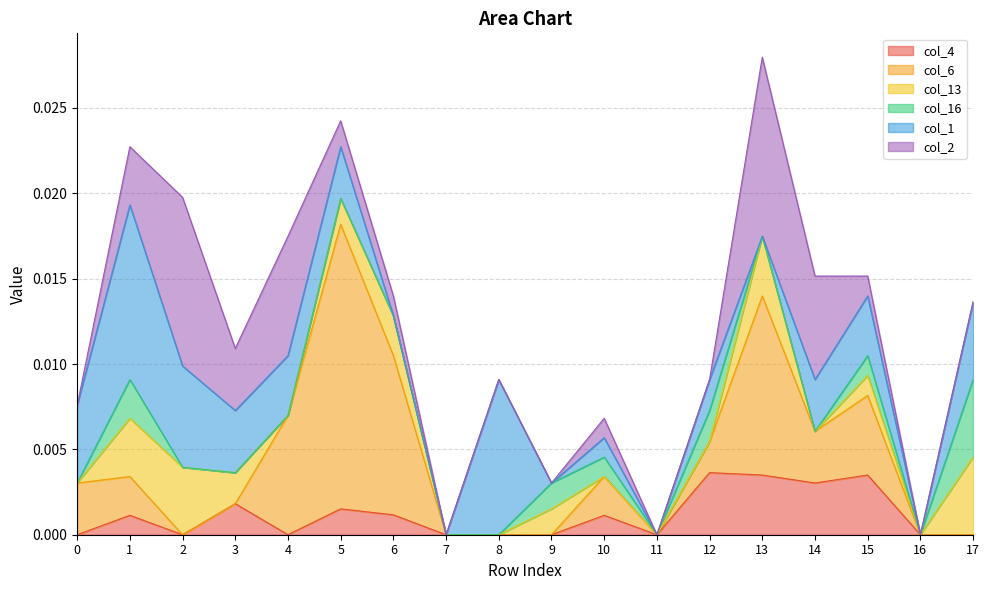

The col_1 series shows 0.0 at 12. True or false?

False